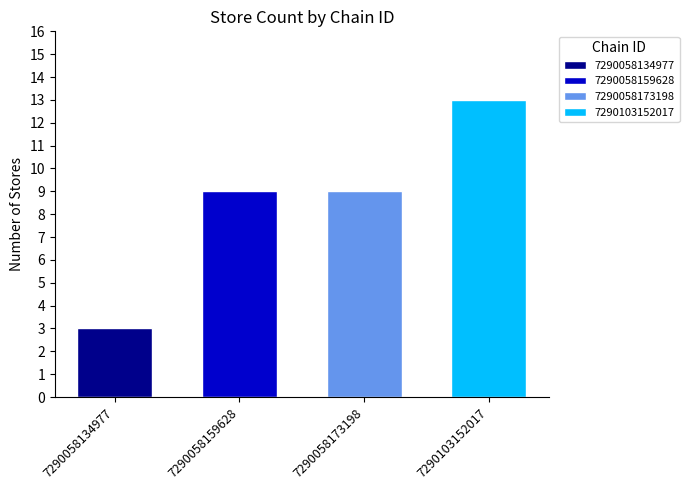

Which category has the lowest value in the 7290058173198 series?

7290058134977